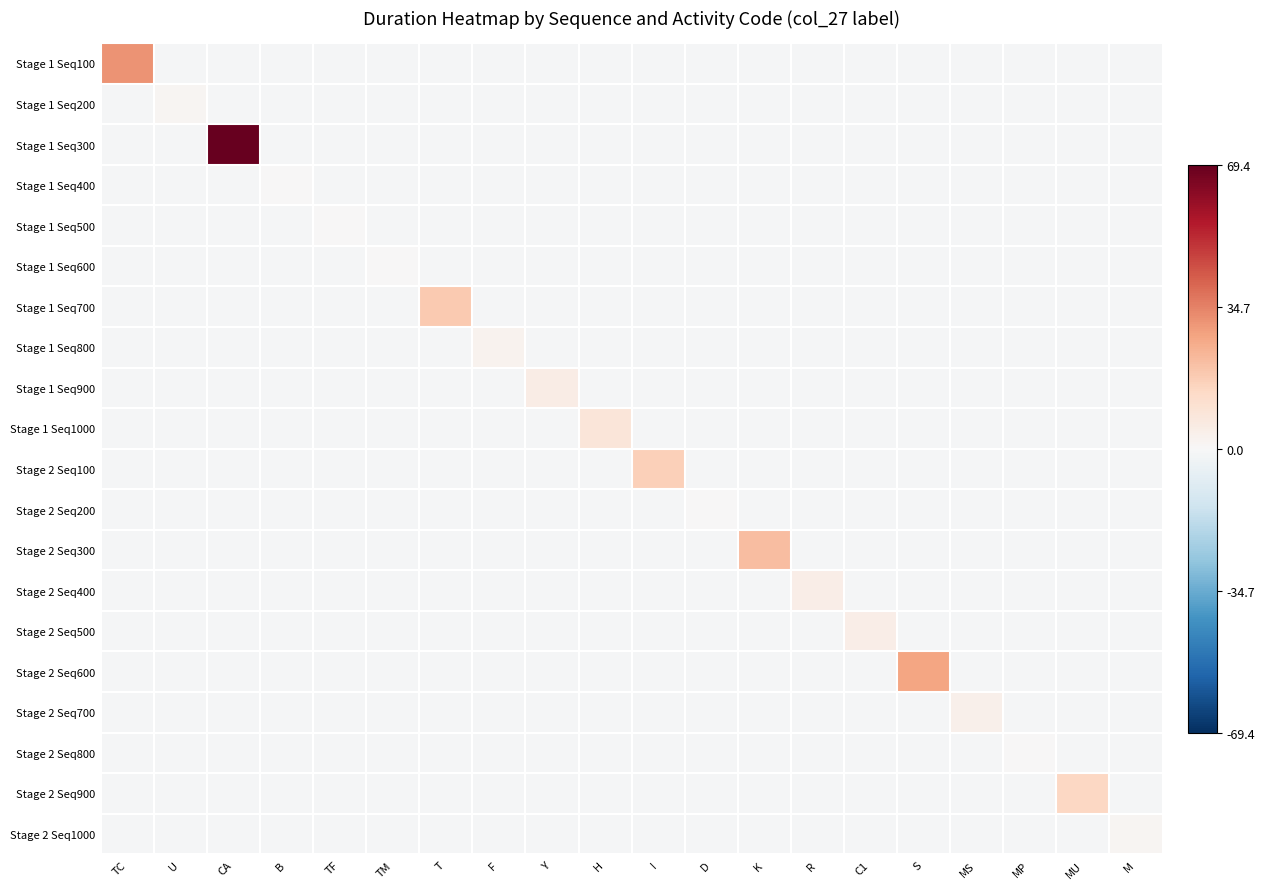

How many data points does each series have?

20